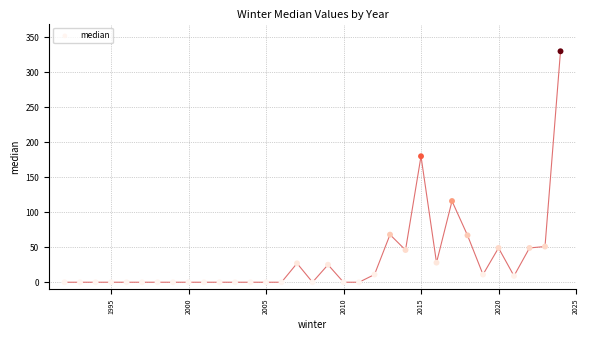

What is the range of X values (max minus min)?

32